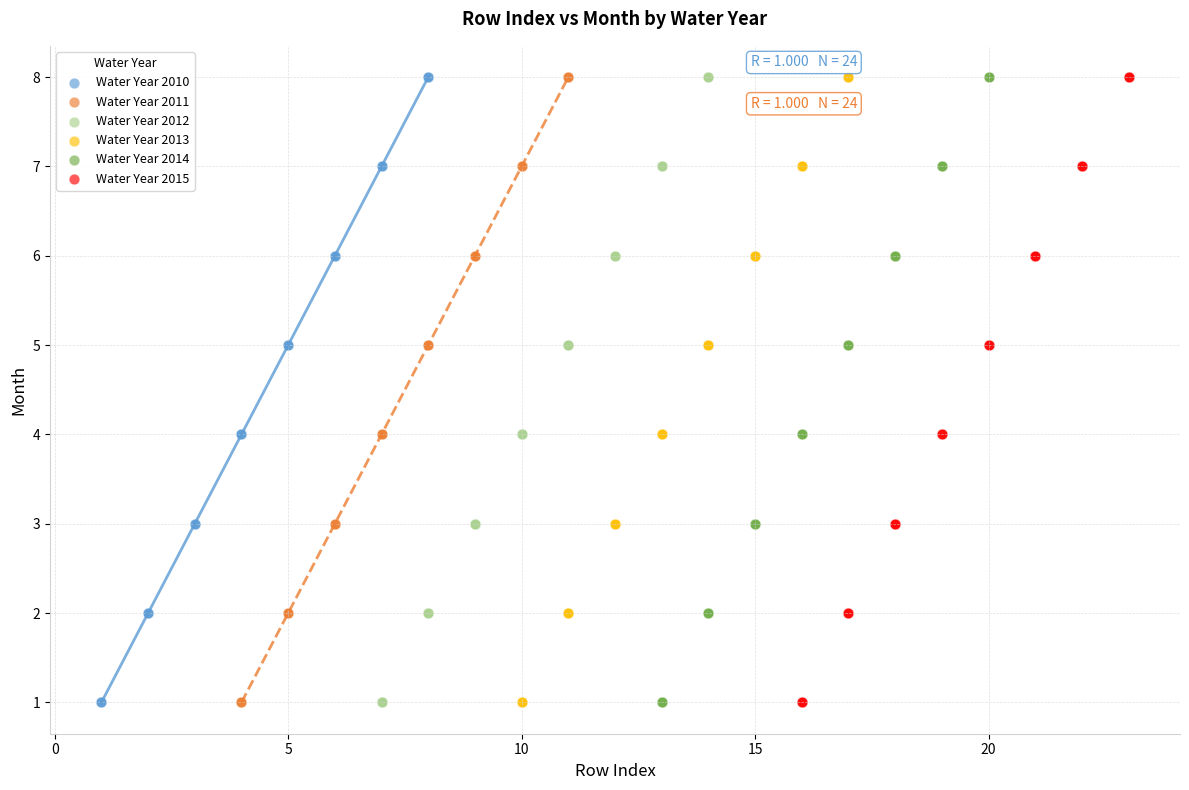

What are all the series names shown in the legend?

Water Year 2010, Water Year 2011, Water Year 2012, Water Year 2013, Water Year 2014, Water Year 2015